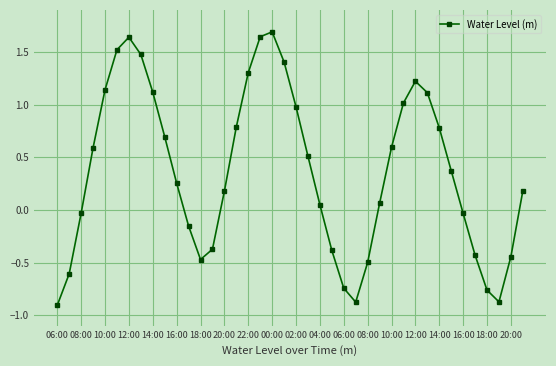

How many interior local peaks (higher than both neighbors) does the data have?

3